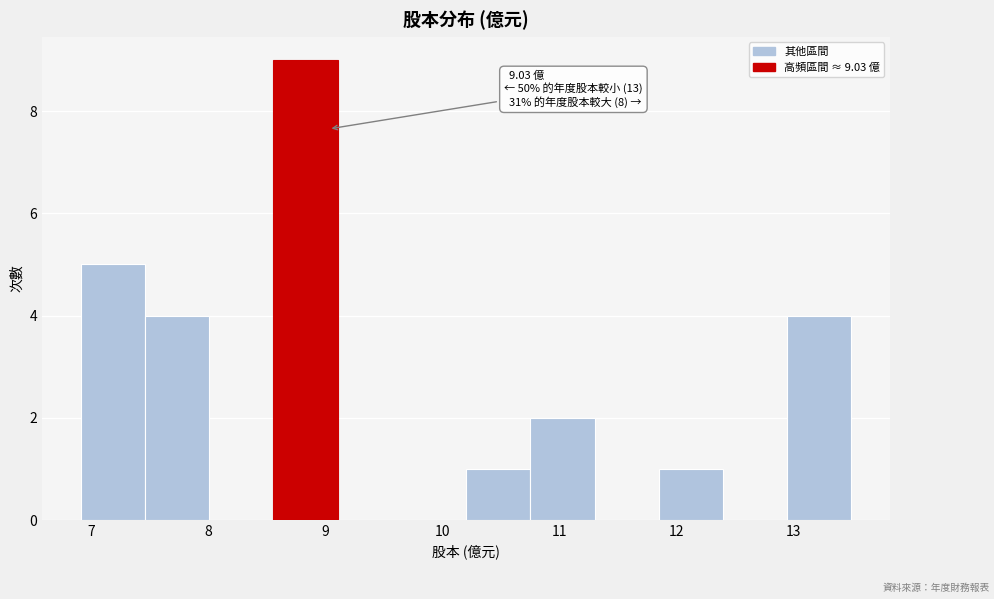

Over which range of the x-axis is the bar tallest?

8.6 to 9.1